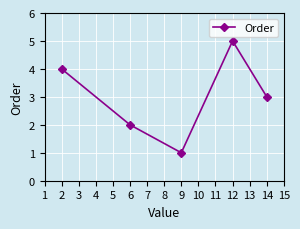

True or false: the data shows 1 at 2.

False